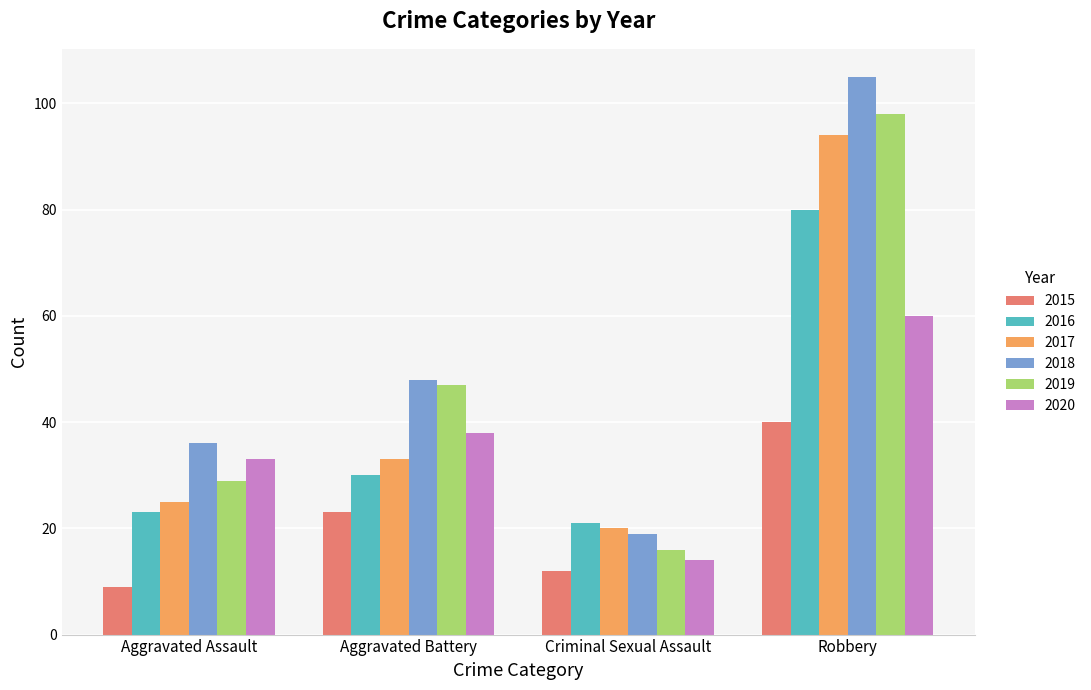

How many series are shown in this chart?

6